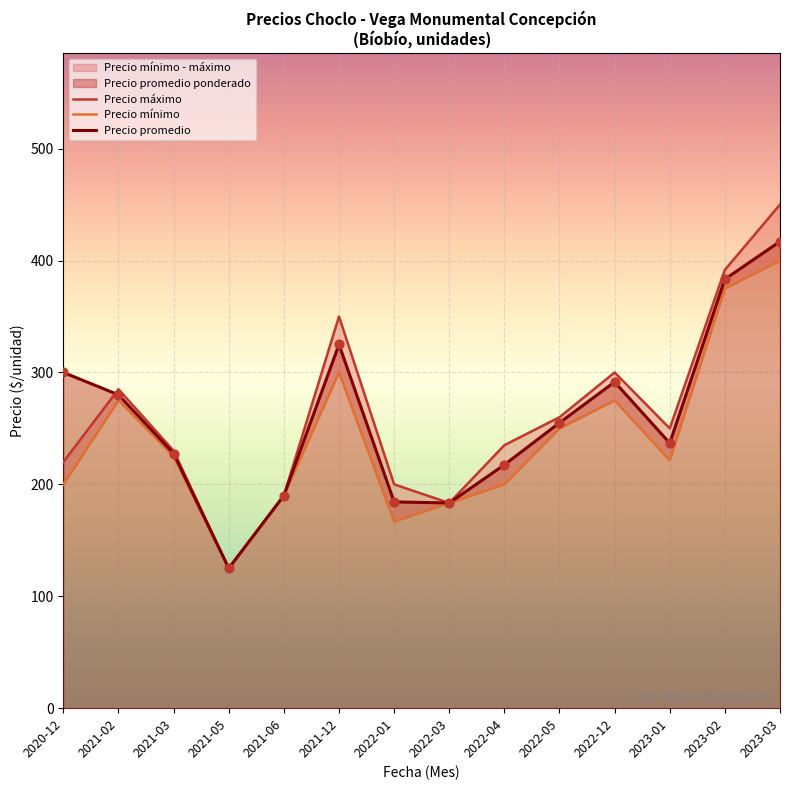

Is the value of Precio promedio at 2021-02 greater than the value of Precio máximo at 2022-04?

Yes